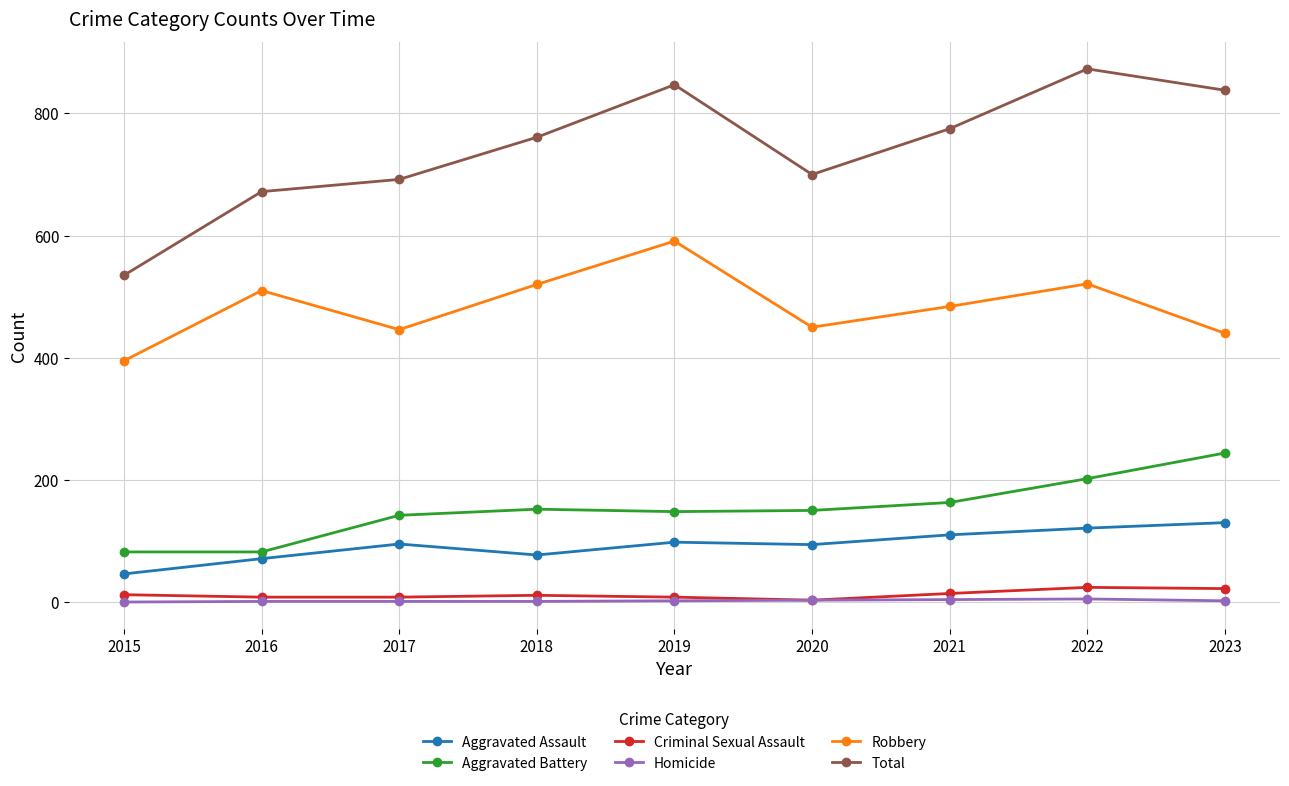

True or false: Total has more than 2 points higher than both neighbors.

False